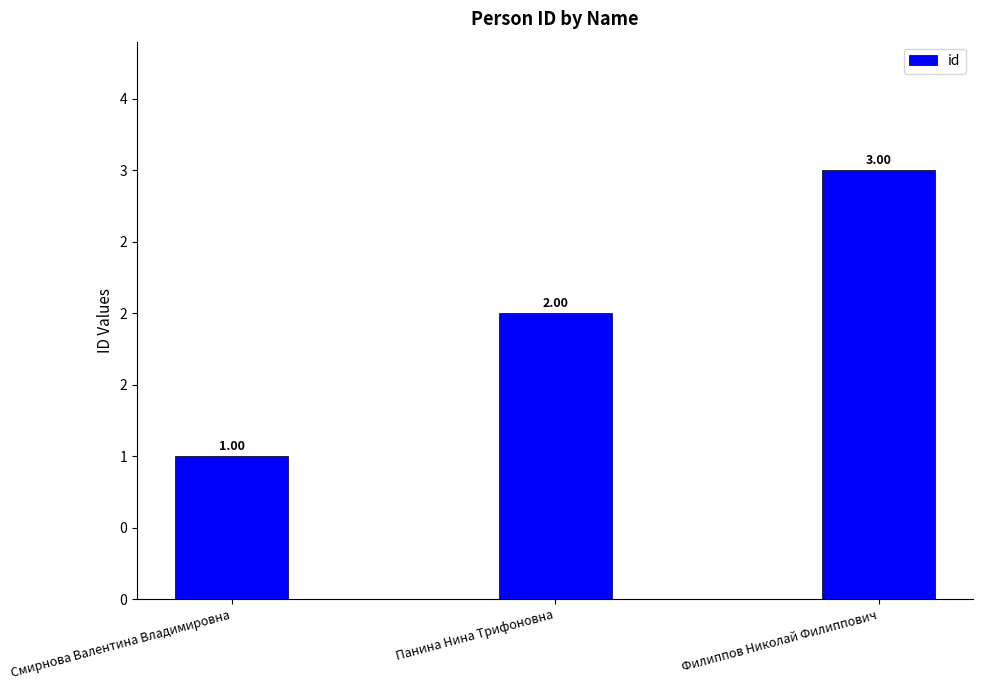

The chart shows a value of 3 at Филиппов Николай Филиппович. True or false?

True